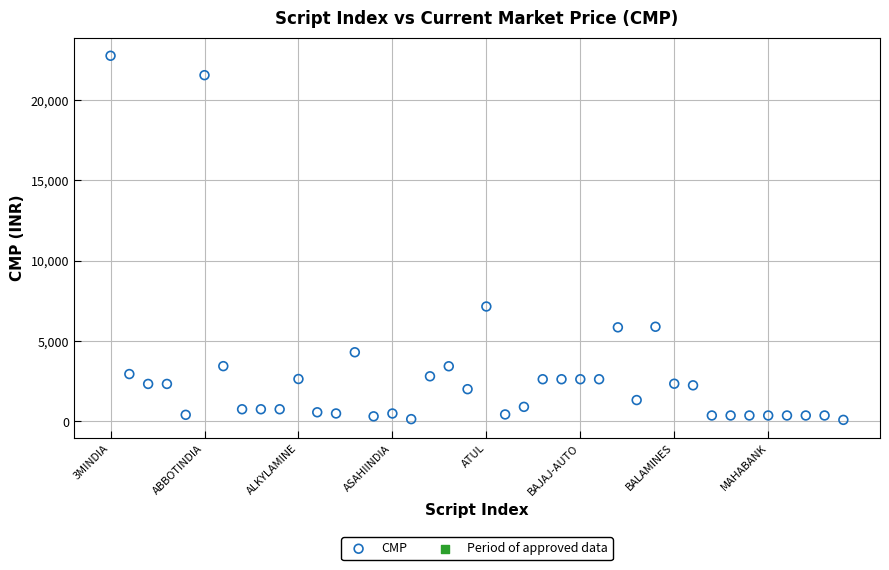

What Y value in the scatter plot is closest to 11420?

7150.0